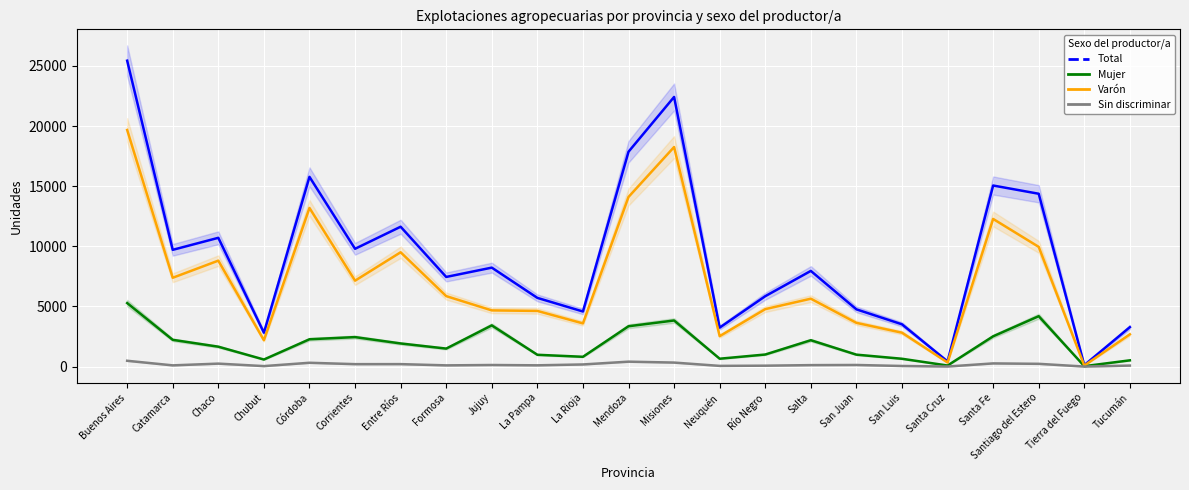

Which category has the lowest value in the Total series?

Tierra del Fuego